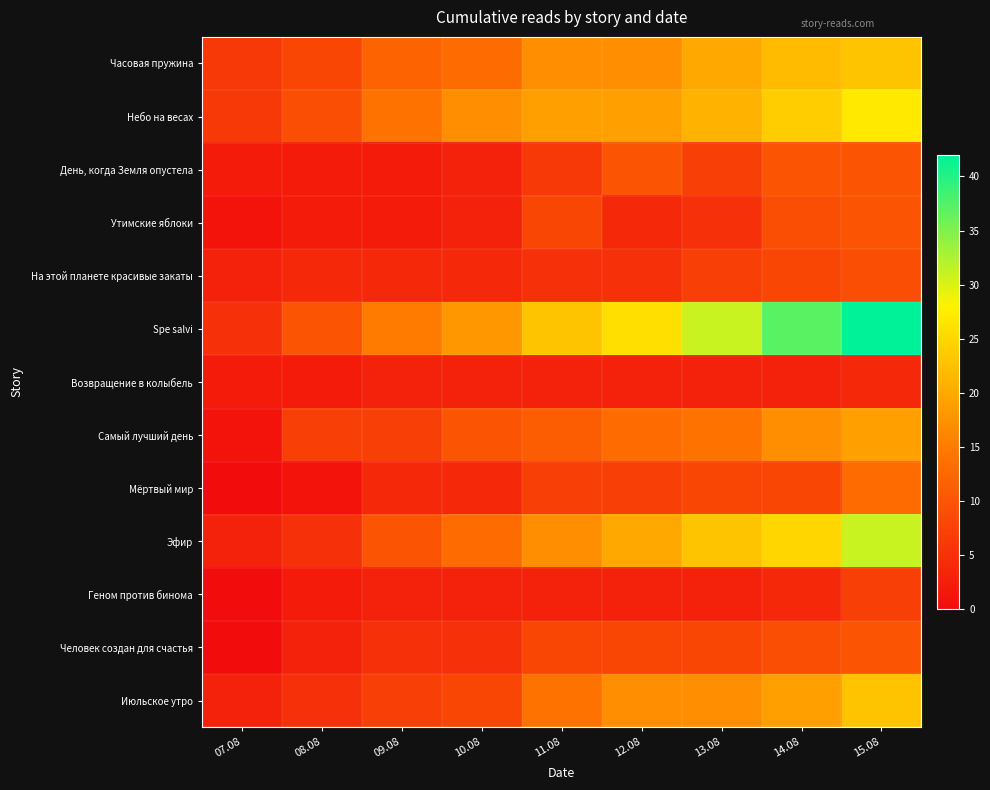

Reading left to right, list all the values displayed in this chart.

Часовая пружина: 07.08=6	08.08=8	09.08=12	10.08=13	11.08=17	12.08=17	13.08=20	14.08=22	15.08=23
Небо на весах: 07.08=6	08.08=9	09.08=14	10.08=17	11.08=19	12.08=19	13.08=21	14.08=24	15.08=27
День, когда Земля опустела: 07.08=2	08.08=2	09.08=2	10.08=3	11.08=6	12.08=10	13.08=7	14.08=10	15.08=10
Утимские яблоки: 07.08=1	08.08=2	09.08=2	10.08=3	11.08=8	12.08=4	13.08=5	14.08=9	15.08=10
На этой планете красивые закаты: 07.08=3	08.08=4	09.08=4	10.08=4	11.08=5	12.08=5	13.08=7	14.08=8	15.08=9
Spe salvi: 07.08=5	08.08=10	09.08=15	10.08=18	11.08=23	12.08=26	13.08=31	14.08=37	15.08=42
Возвращение в колыбель: 07.08=2	08.08=2	09.08=3	10.08=3	11.08=3	12.08=3	13.08=3	14.08=3	15.08=4
Самый лучший день: 07.08=1	08.08=7	09.08=7	10.08=10	11.08=11	12.08=13	13.08=14	14.08=17	15.08=19
Мёртвый мир: 07.08=0	08.08=1	09.08=4	10.08=4	11.08=7	12.08=7	13.08=8	14.08=8	15.08=13
Эфир: 07.08=3	08.08=5	09.08=10	10.08=13	11.08=17	12.08=20	13.08=23	14.08=25	15.08=31
Геном против бинома: 07.08=0	08.08=2	09.08=3	10.08=3	11.08=3	12.08=3	13.08=3	14.08=4	15.08=7
Человек создан для счастья: 07.08=0	08.08=3	09.08=5	10.08=5	11.08=8	12.08=8	13.08=8	14.08=9	15.08=10
Июльское утро: 07.08=3	08.08=5	09.08=7	10.08=8	11.08=14	12.08=17	13.08=17	14.08=19	15.08=23